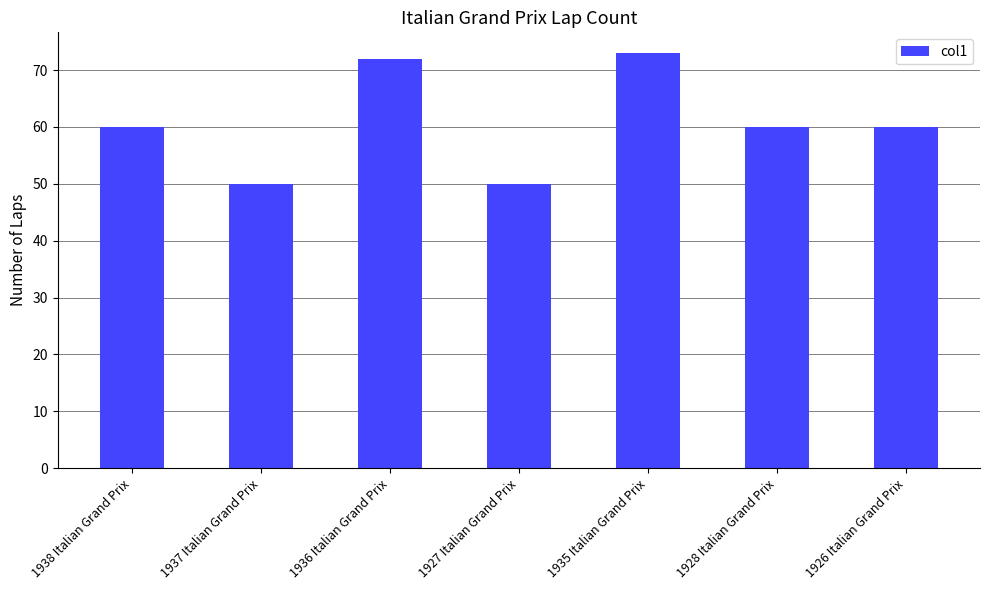

What is the sum of the values at 1936 Italian Grand Prix and 1928 Italian Grand Prix?

132